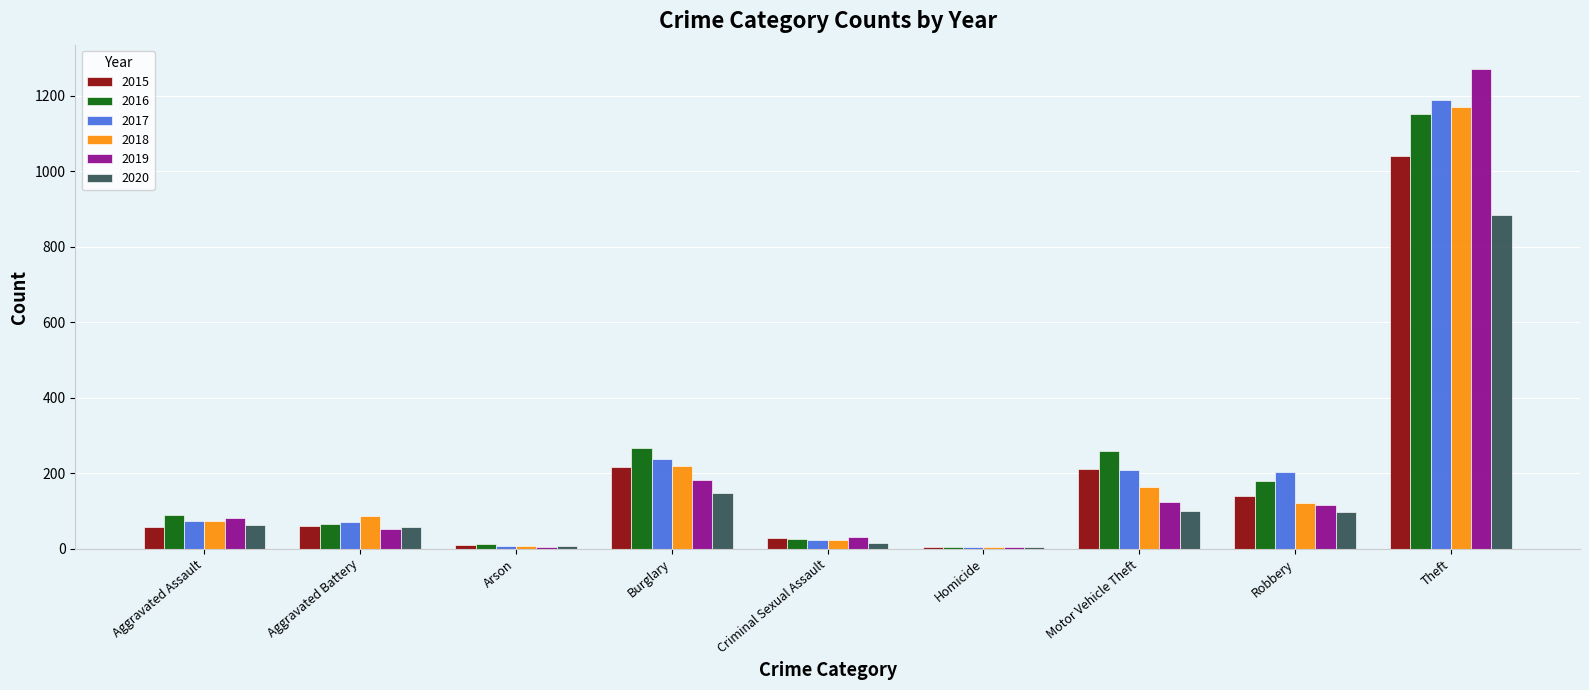

Which series changed the most between Burglary and Robbery?

2018